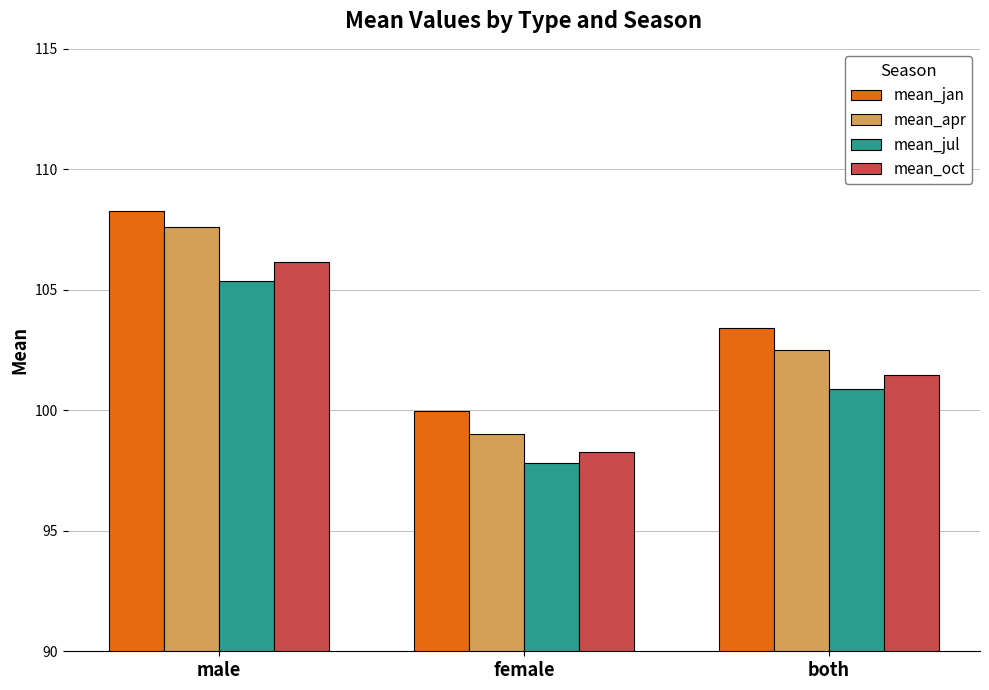

Is it true that mean_jan equals 100.0 at female?

True